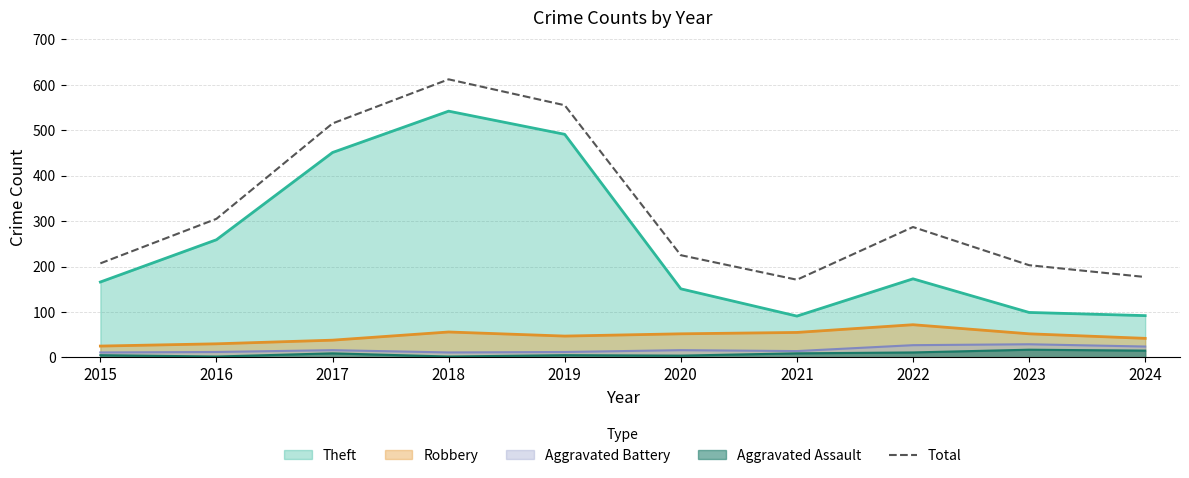

At which label is Total closest to 391?

2016